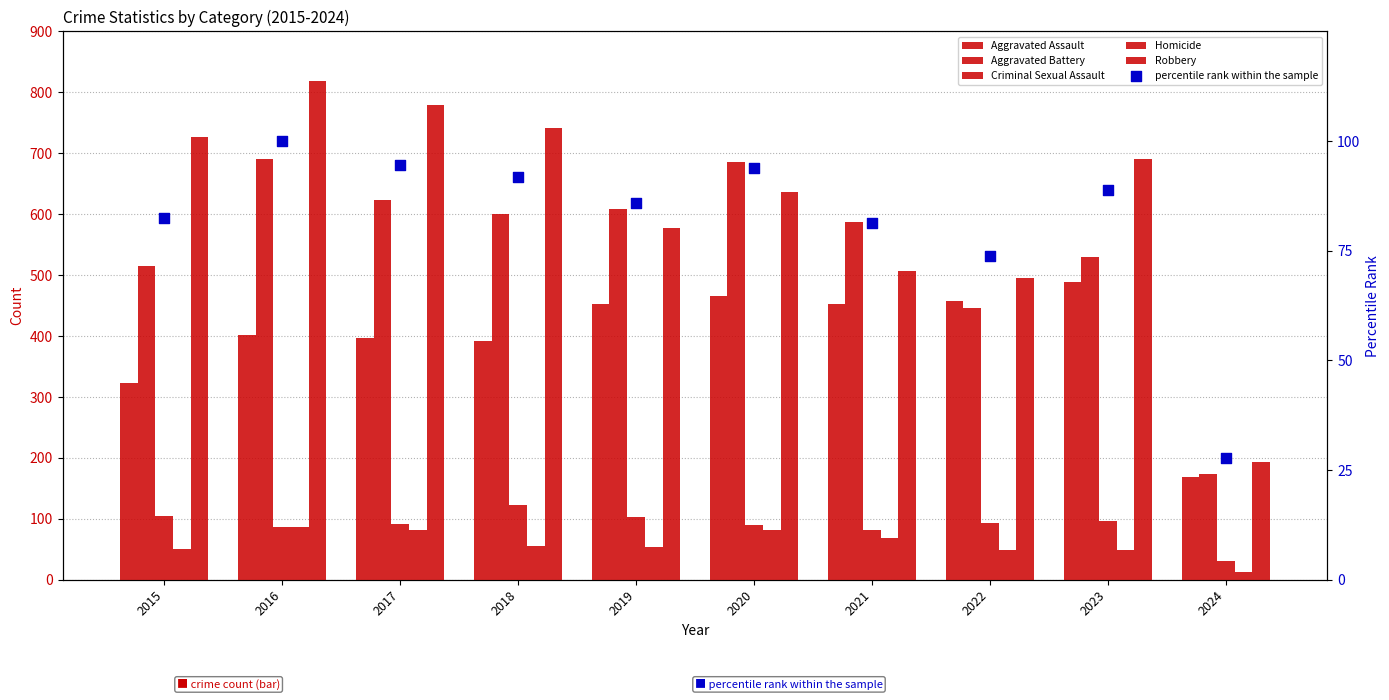

Which series has the largest total across all categories?

Robbery